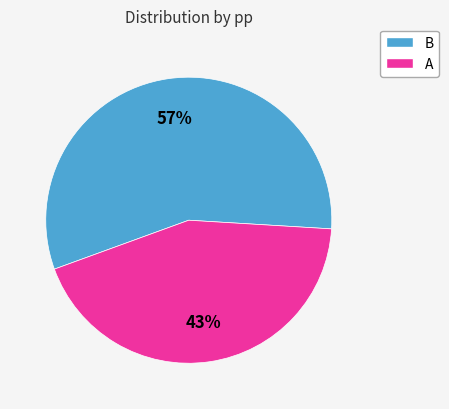

What is the smallest slice in the pie chart?

A